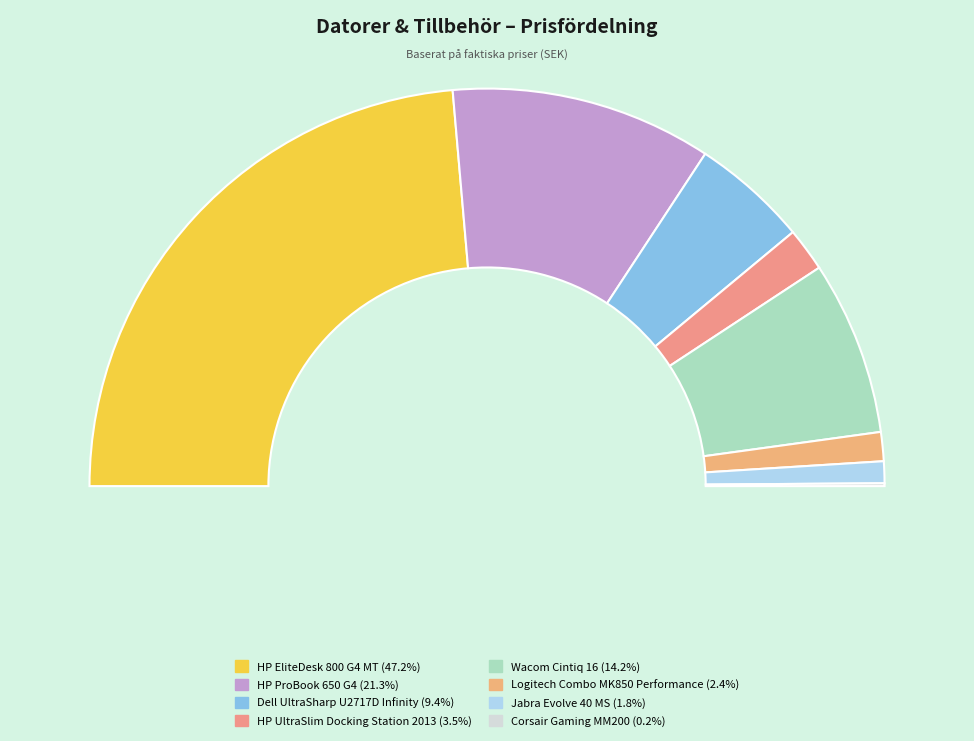

Is HP ProBook 650 G4 the majority of the pie?

No